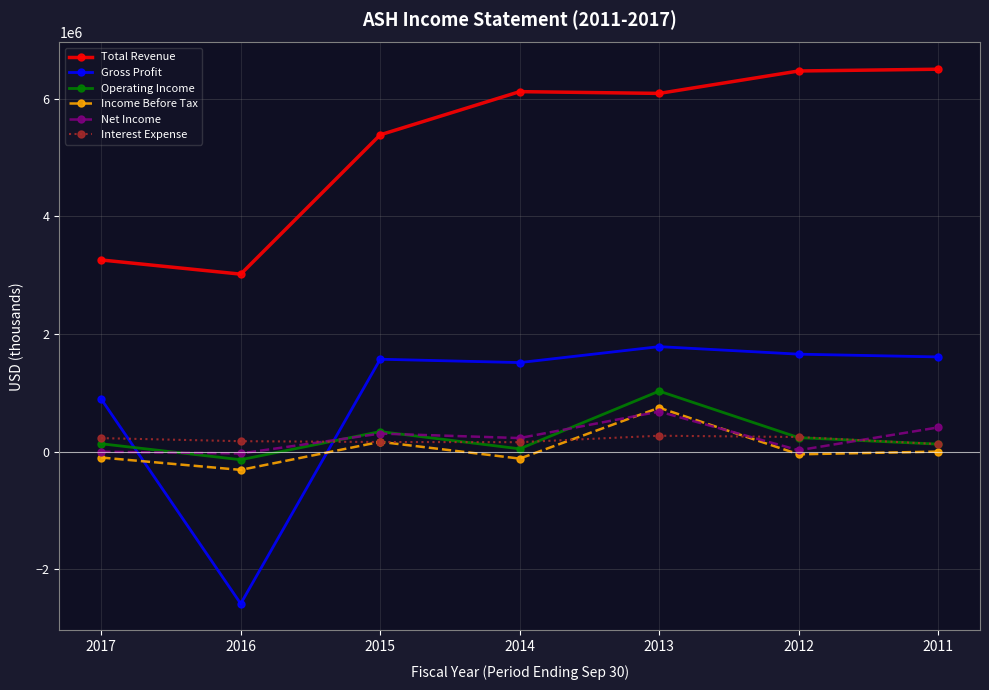

What is the difference between the second highest and minimum values in the Income Before Tax series?

477000